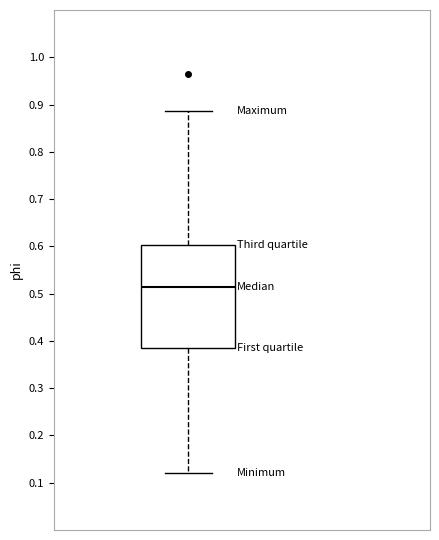

Transcribe this box plot: give where the median line is, the range the box spans, and where the two whiskers end, as read against the y-axis. The values are not printed on the chart, so give them approximately, as read against the axis.

median 0.51, box 0.39 to 0.60, whiskers 0.12 to 0.89